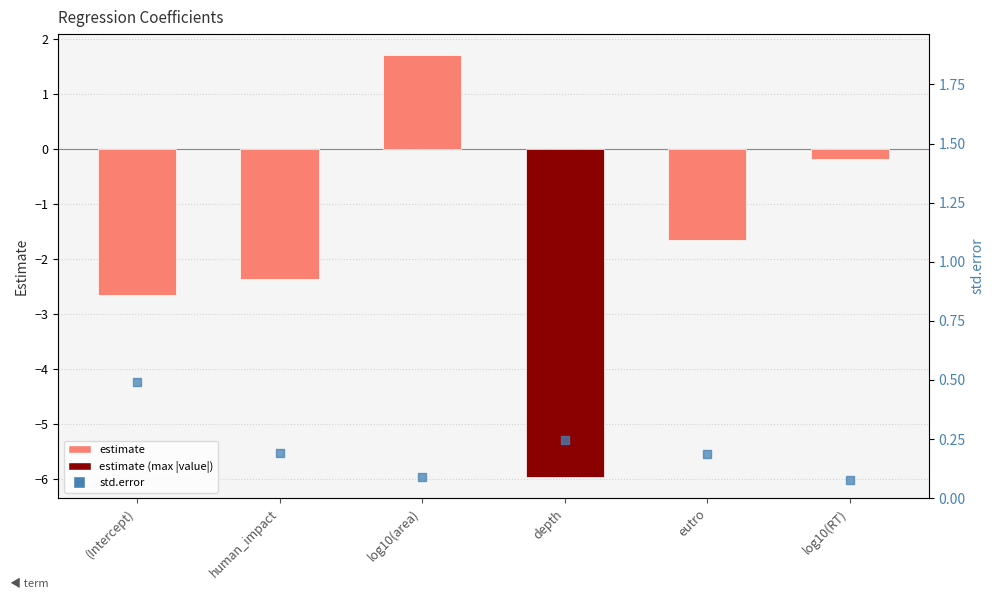

What is the total value across all series at (Intercept)?

-2.2